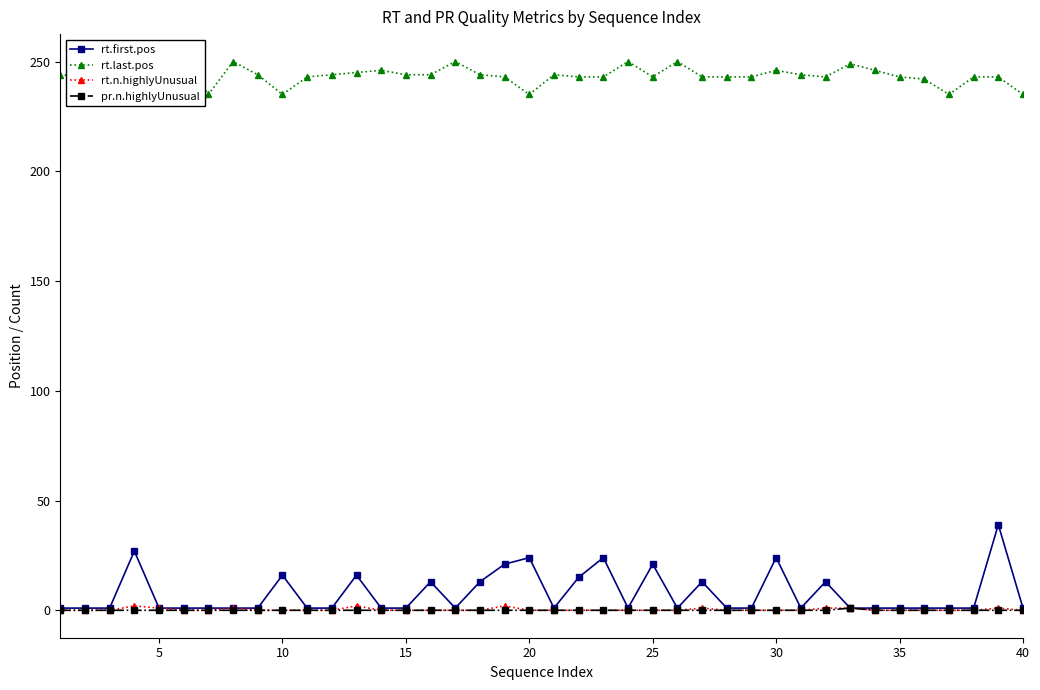

Reading left to right, what are all the values shown in this chart?

rt.first.pos: 1	1	1	27	1	1	1	1	1	16	1	1	16	1	1	13	1	13	21	24	1	15	24	1	21	1	13	1	1	24	1	13	1	1	1	1	1	1	39	1
rt.last.pos: 244	243	245	240	243	250	235	250	244	235	243	244	245	246	244	244	250	244	243	235	244	243	243	250	243	250	243	243	243	246	244	243	249	246	243	242	235	243	243	235
rt.n.highlyUnusual: 0	0	0	2	1	0	0	1	0	0	0	0	2	0	0	0	0	0	2	0	0	0	0	0	0	0	1	0	0	0	0	1	1	0	0	0	0	0	1	0
pr.n.highlyUnusual: 0	0	0	0	0	0	0	0	0	0	0	0	0	0	0	0	0	0	0	0	0	0	0	0	0	0	0	0	0	0	0	0	1	0	0	0	0	0	0	0